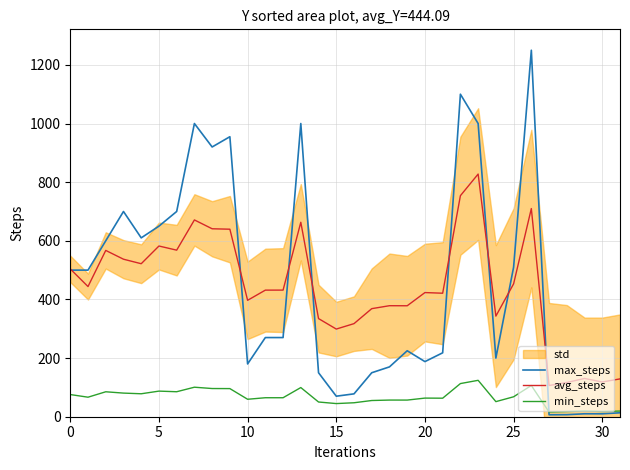

True or false: min_steps and avg_steps intersect in this chart.

False